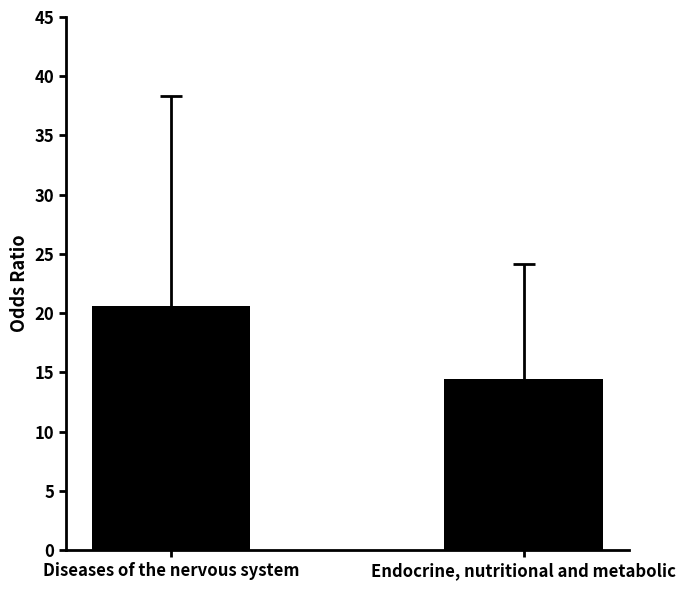

How many distinct data groups are displayed?

1